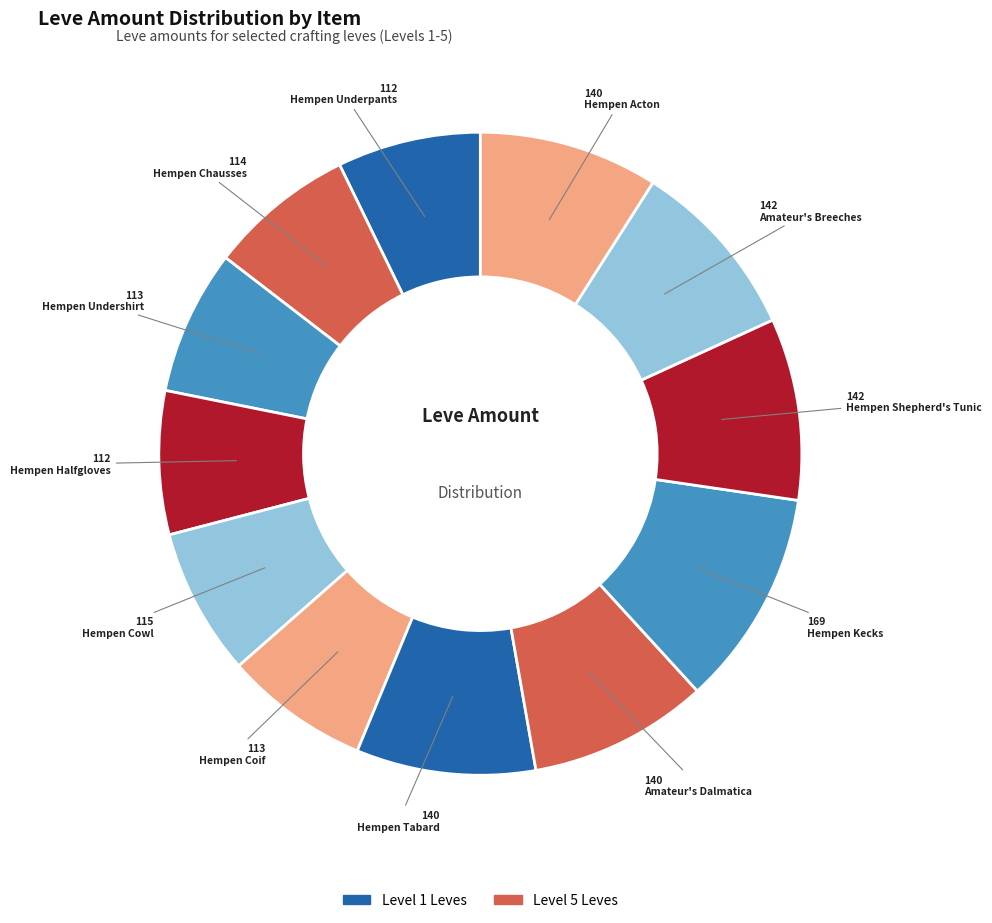

How many slices are in this pie chart?

12